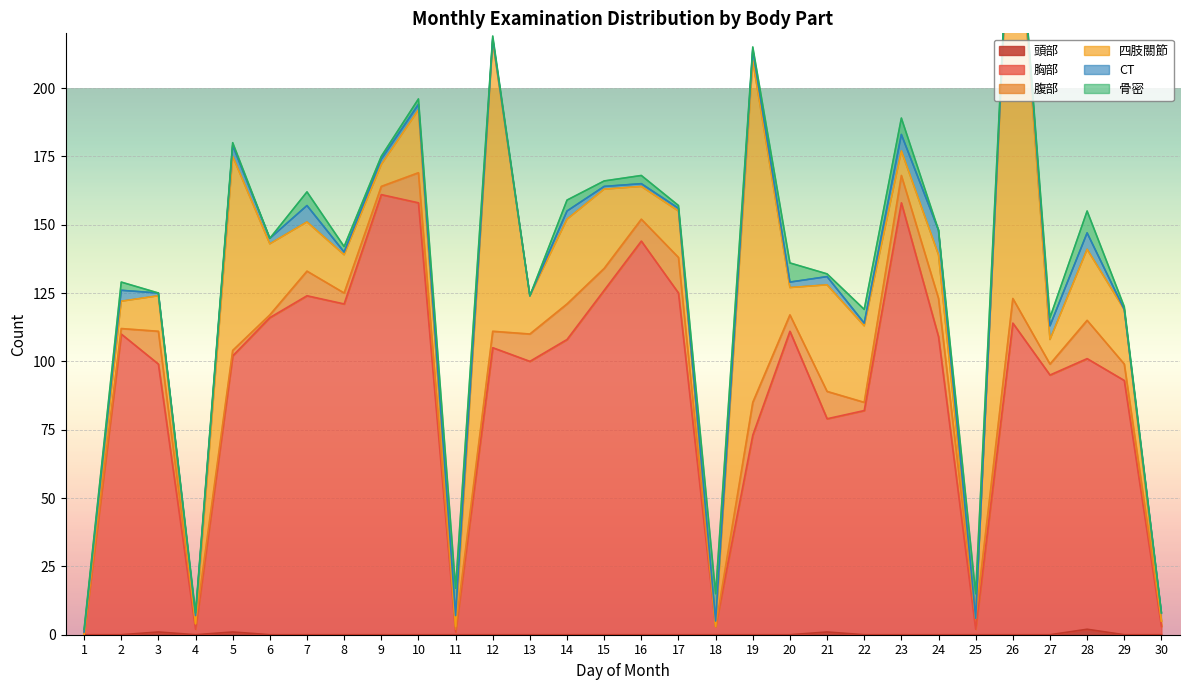

The 腹部 series shows 12 at 7. True or false?

False